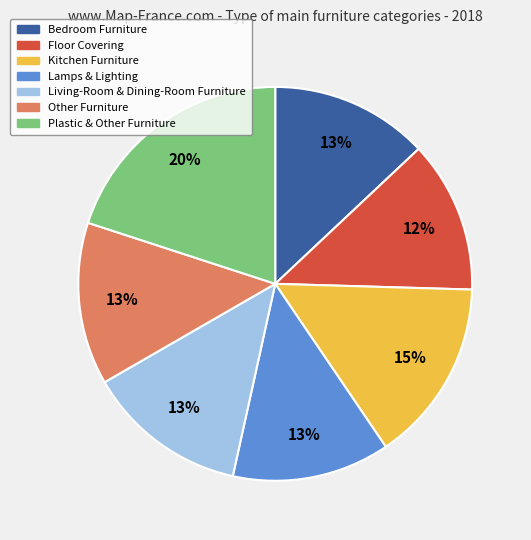

Does Lamps & Lighting account for over 50% of the chart?

No